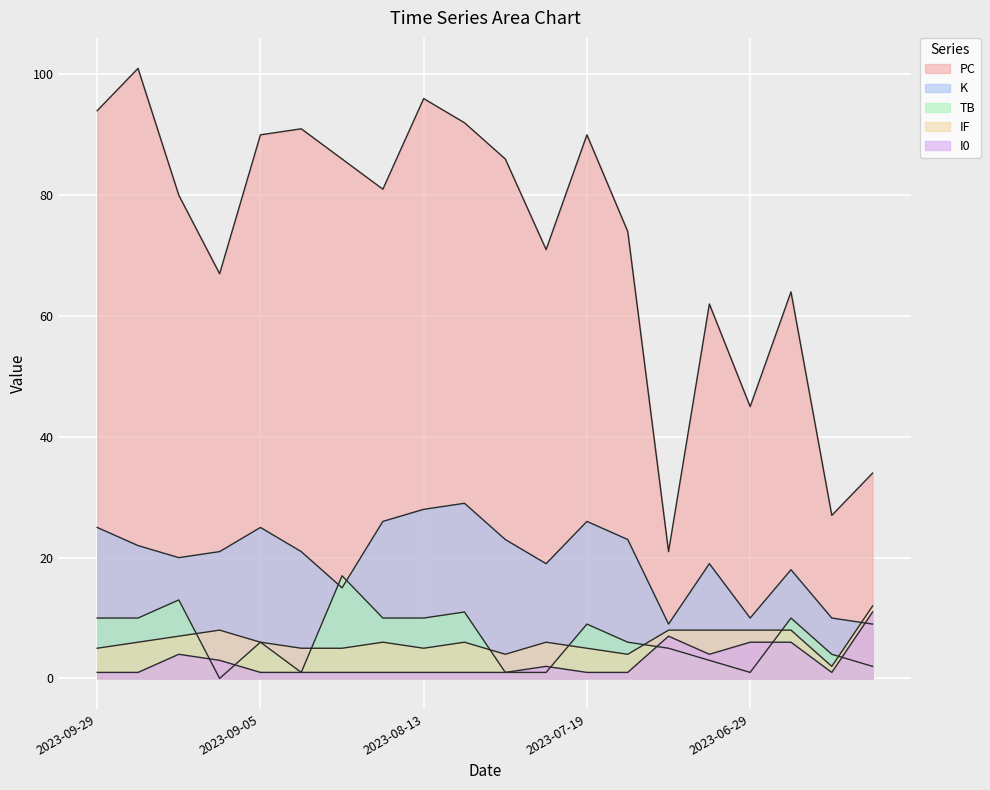

The IF series shows 8 at 2023-06-25. True or false?

True